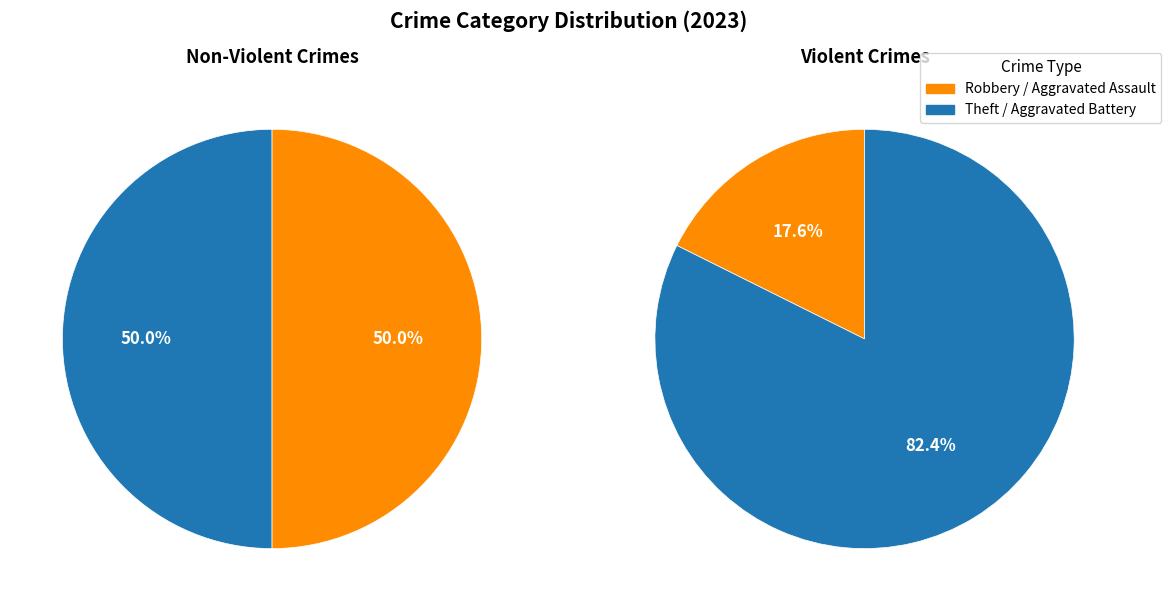

What is the change in value from Aggravated Assault to Aggravated Battery?

+11